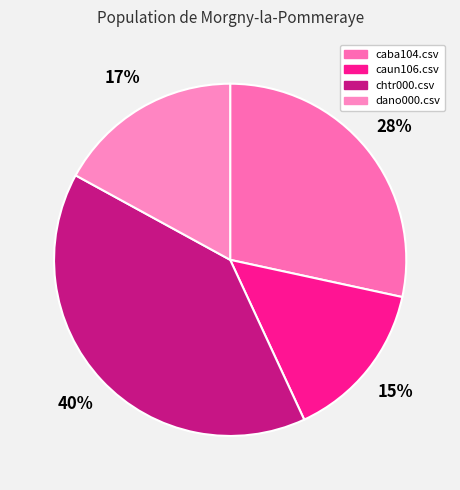

What is the total percentage of caun106.csv and chtr000.csv?

54.6%